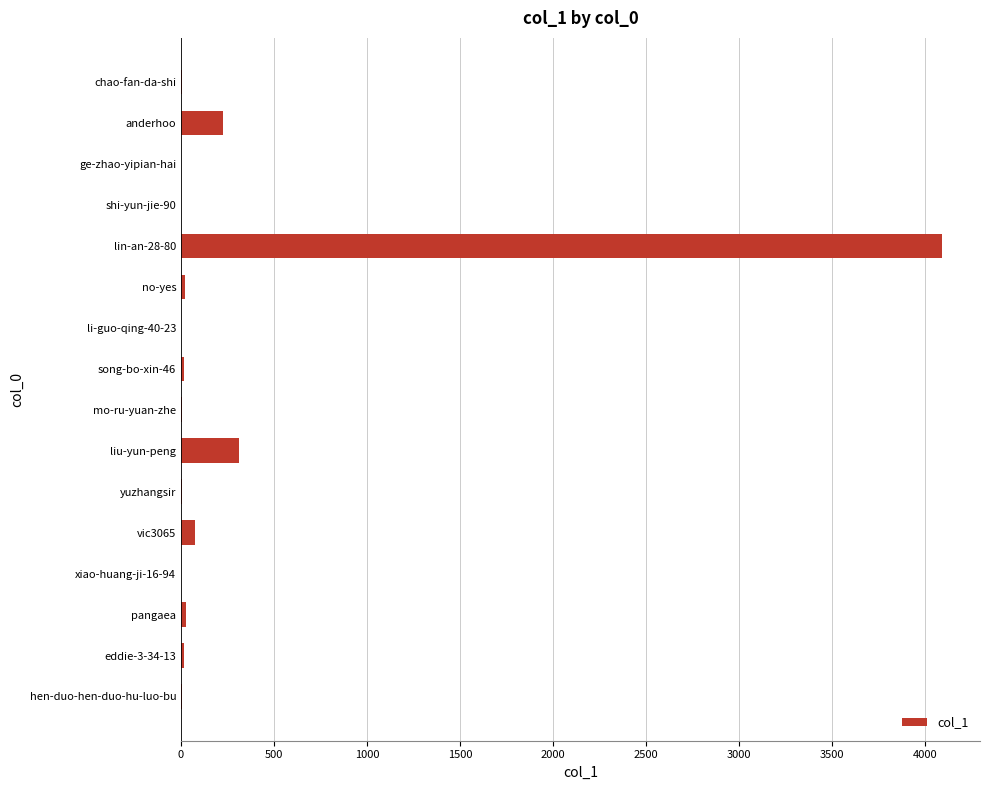

At which label is the value closest to 2046?

liu-yun-peng